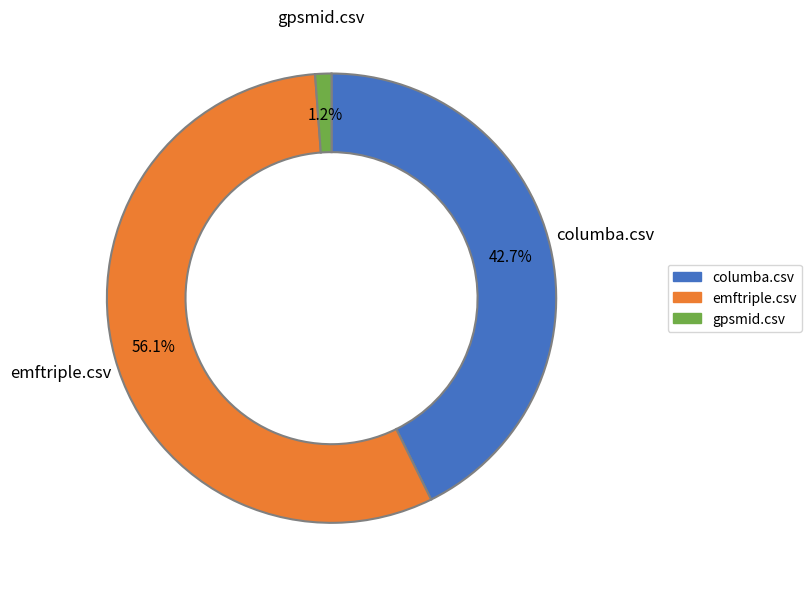

How many segments does this pie chart have?

3